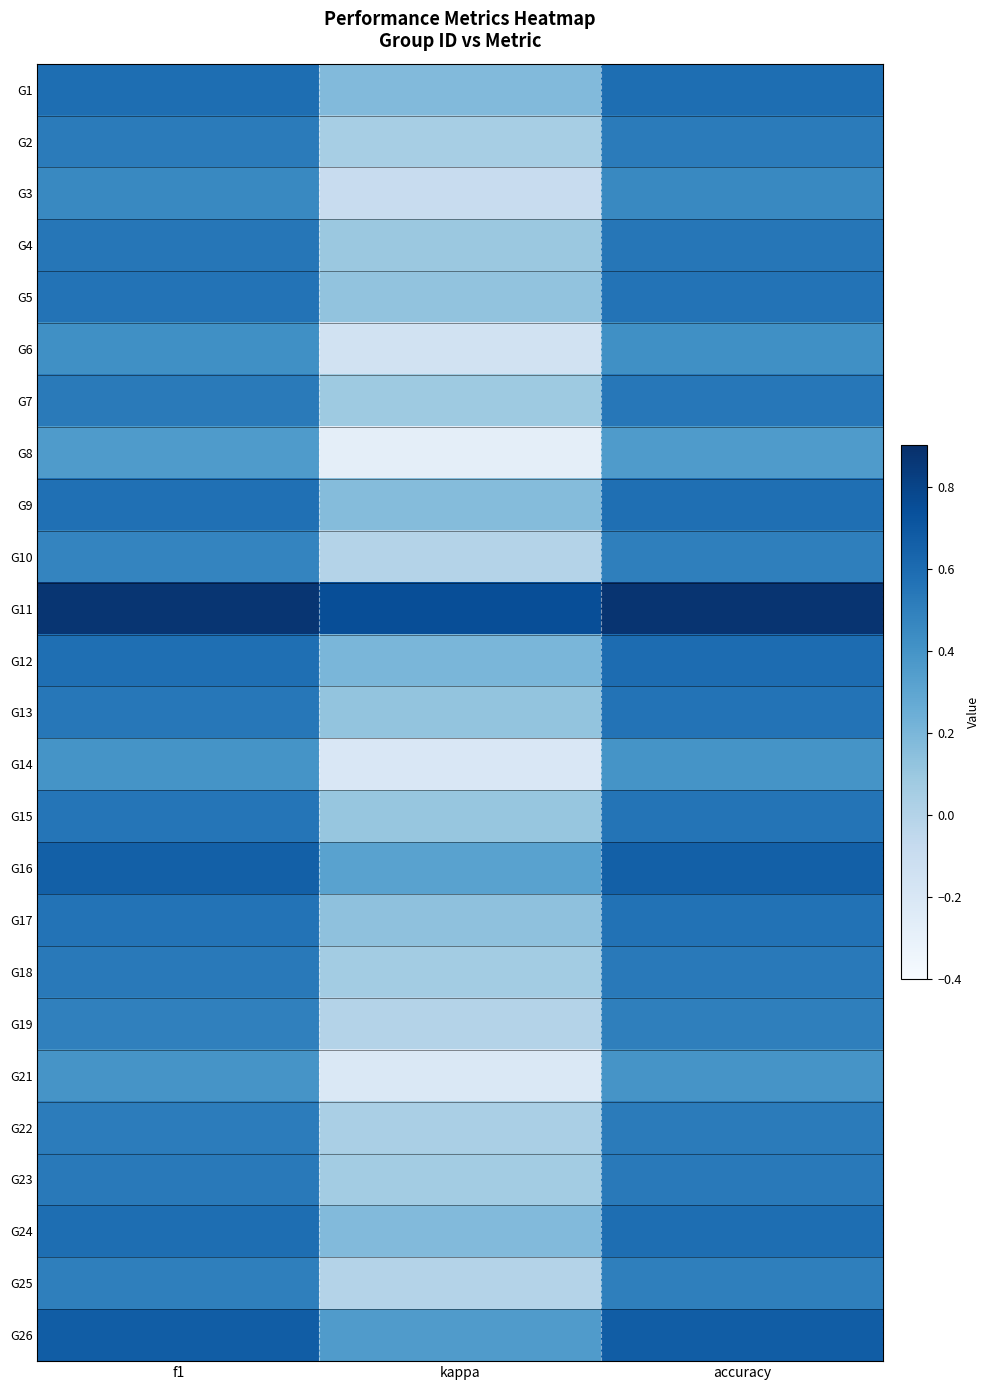

Which category has the highest value across all series?

accuracy